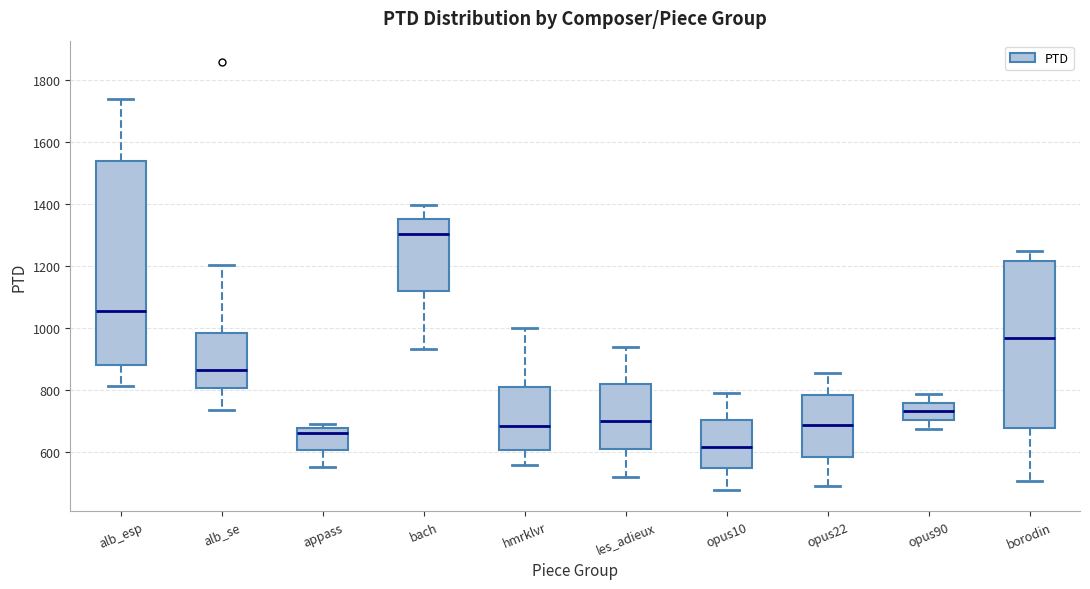

Which box's median line is the lowest?

opus10